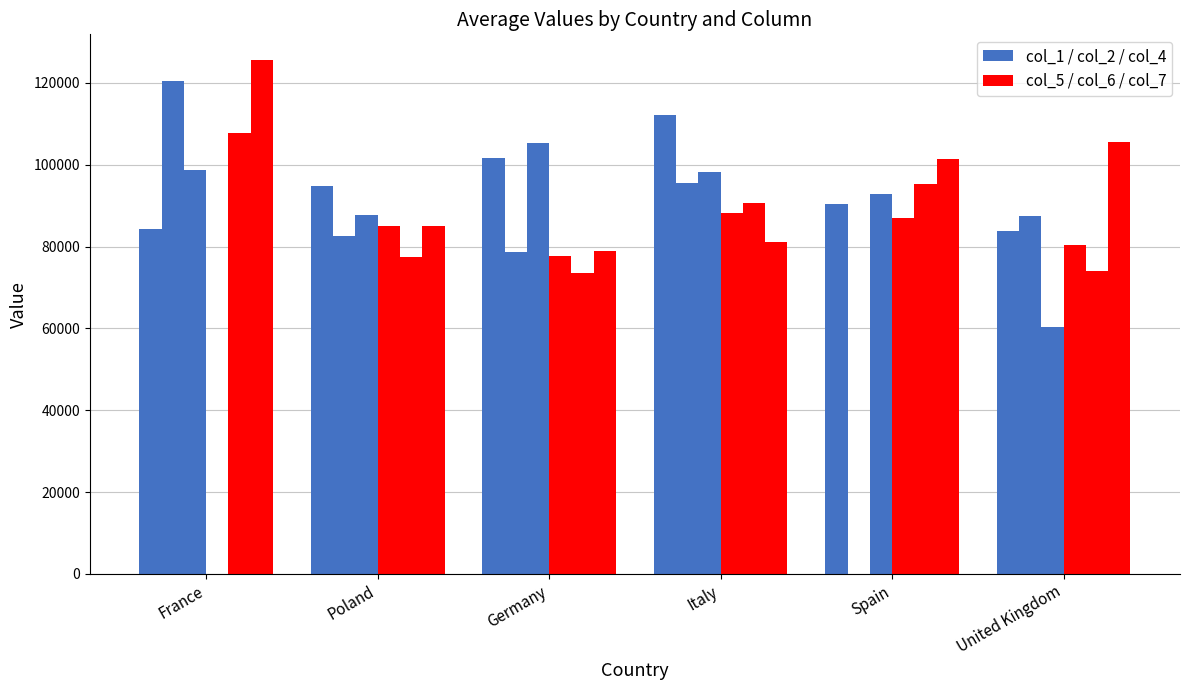

Is it true that col_7 equals 84975.0 at Poland?

True